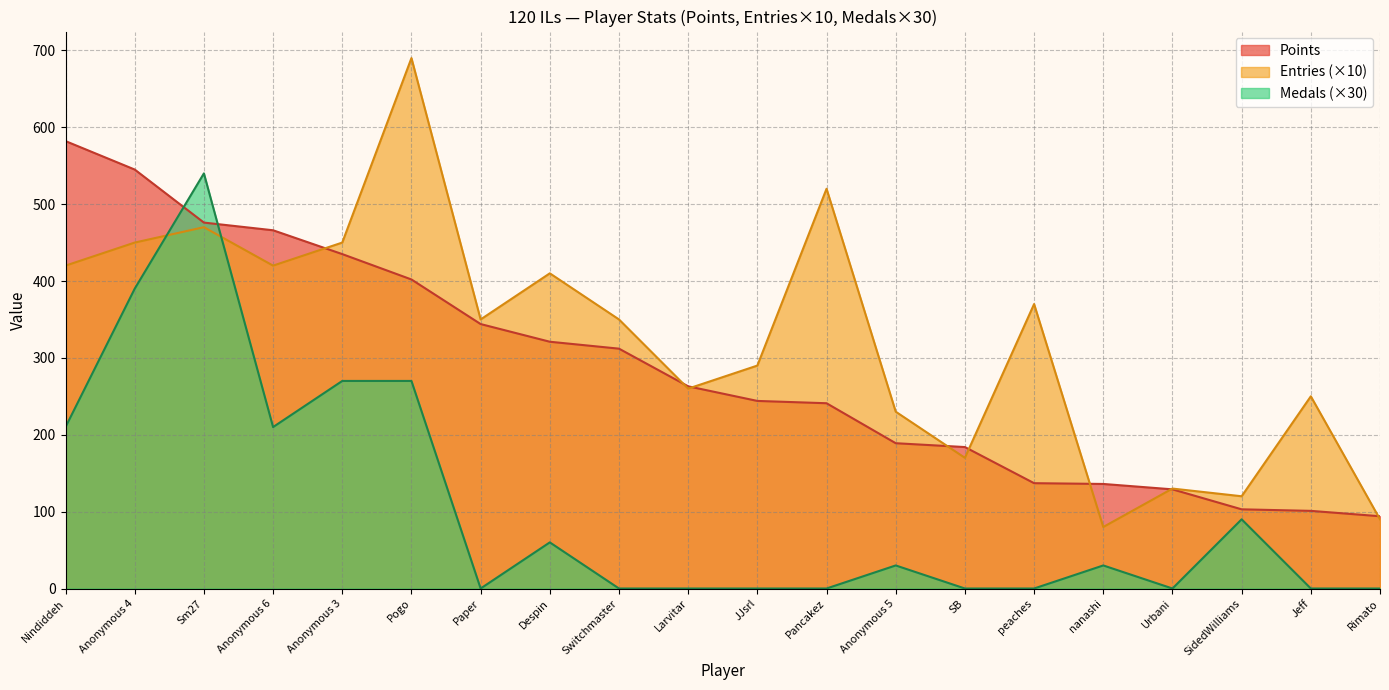

Does the chart have visible grid lines?

Yes